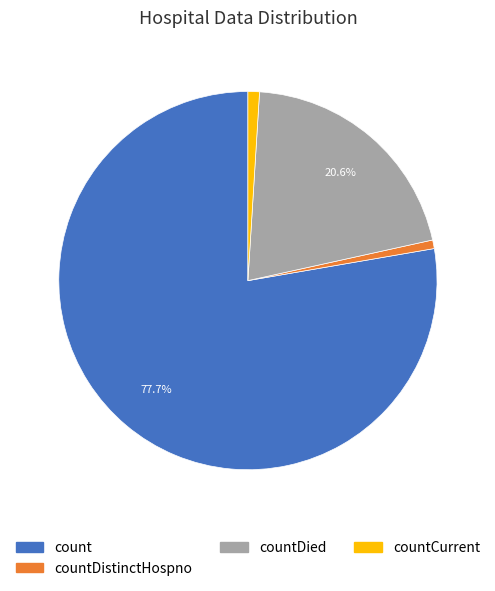

Is there any slice that represents more than half of the pie?

Yes